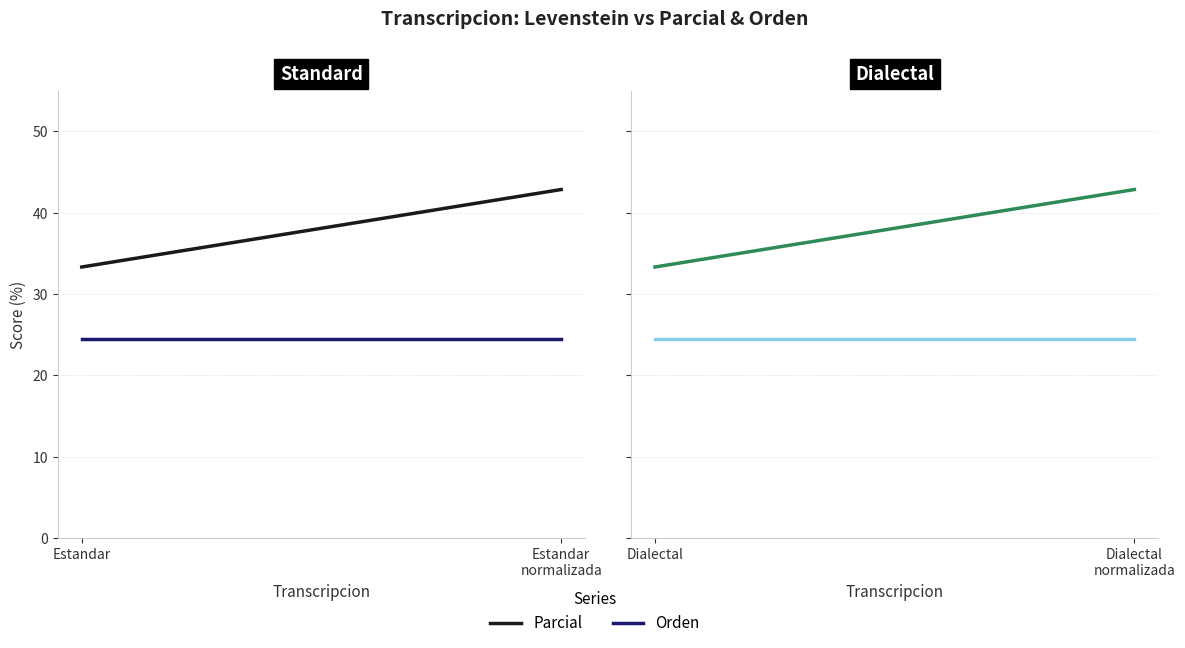

What is the highest value of the Parcial series?

42.9